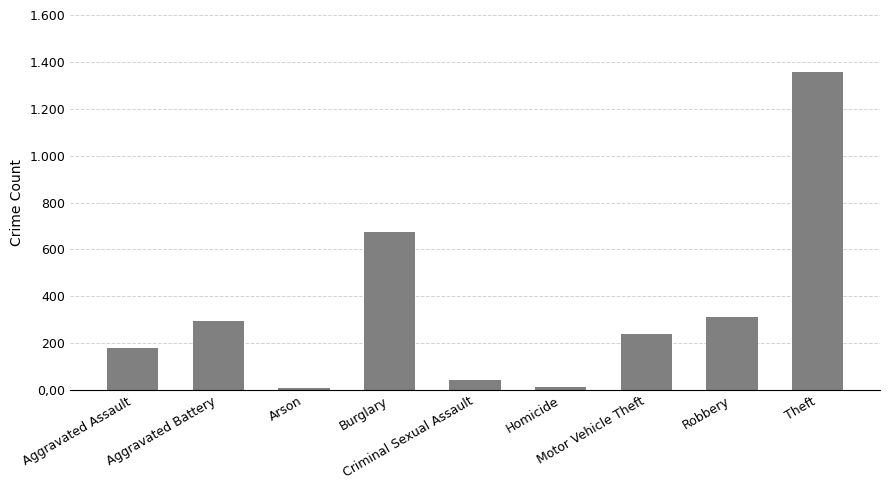

What is the difference between the maximum and minimum values?

1349